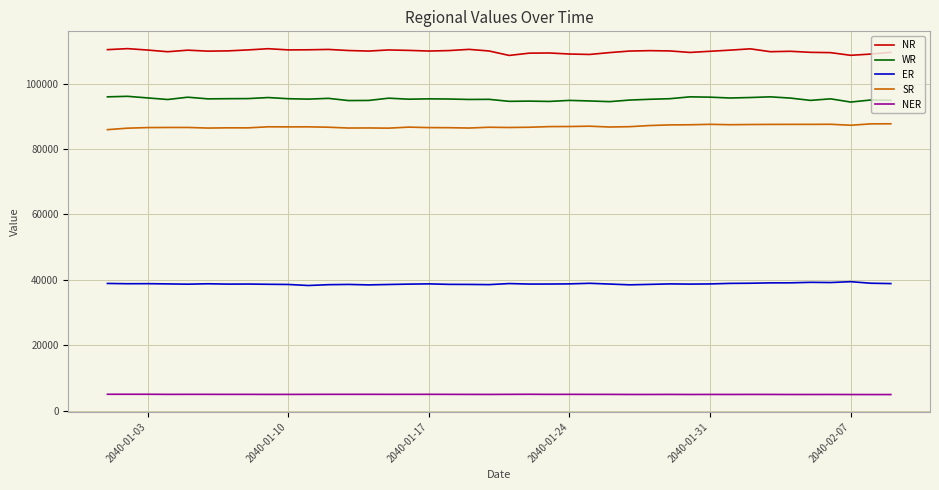

What is the difference between the maximum and minimum values in the NR series?

2079.3